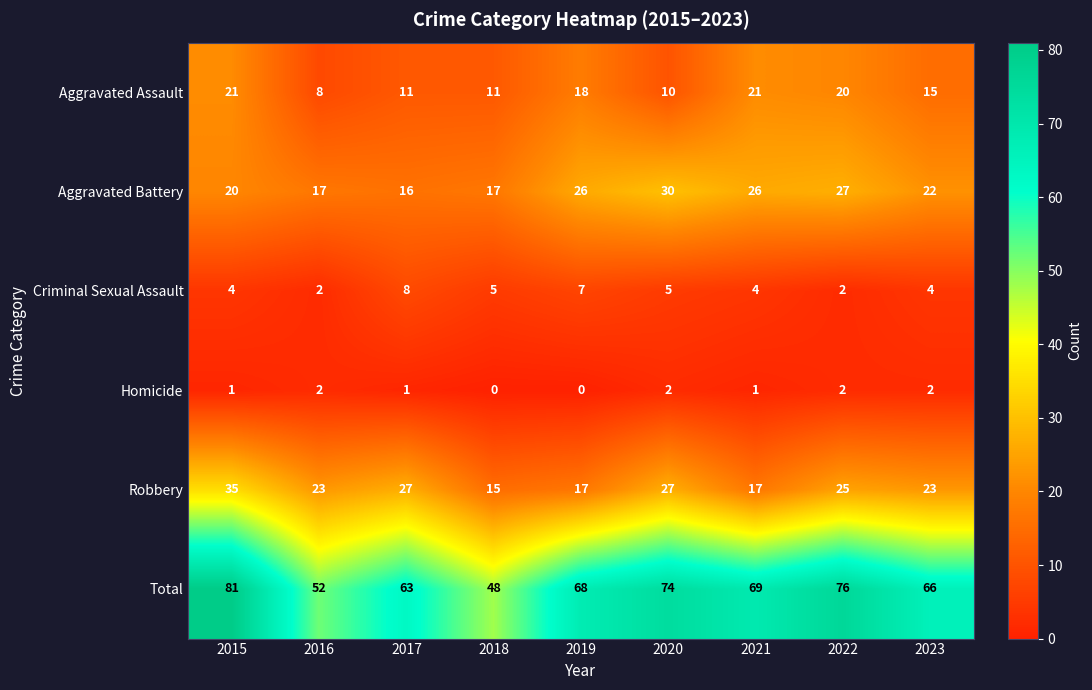

Rank the series at 2015 from lowest to highest value.

Homicide, Criminal Sexual Assault, Aggravated Battery, Aggravated Assault, Robbery, Total